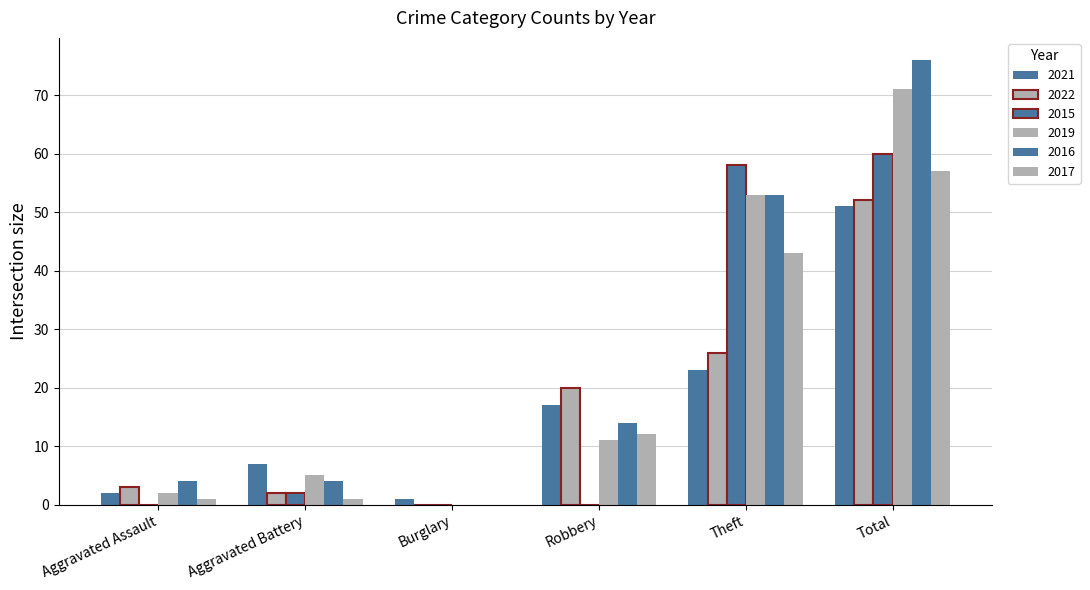

Does the chart contain stacked bars?

No